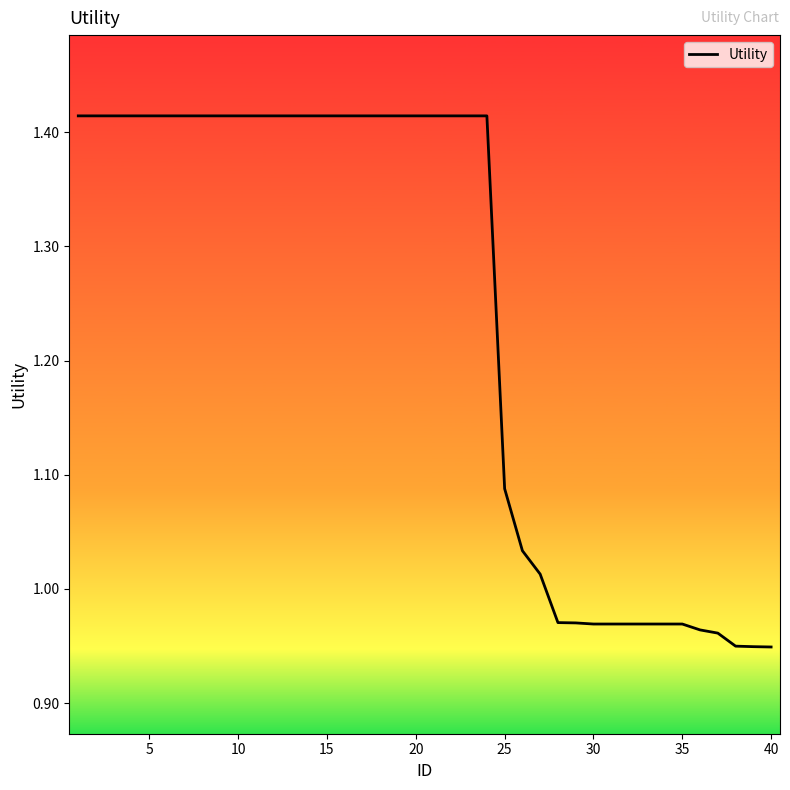

Does the chart have visible grid lines?

No